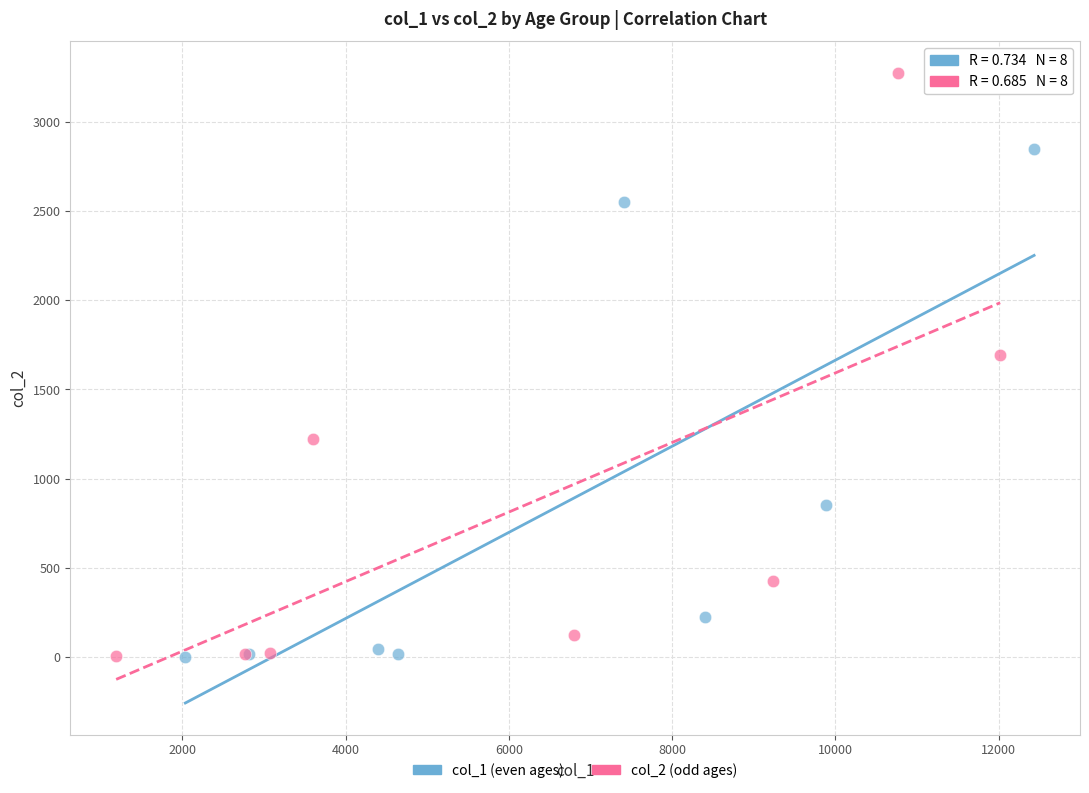

Which series reaches the maximum Y coordinate?

col_2 (odd ages)